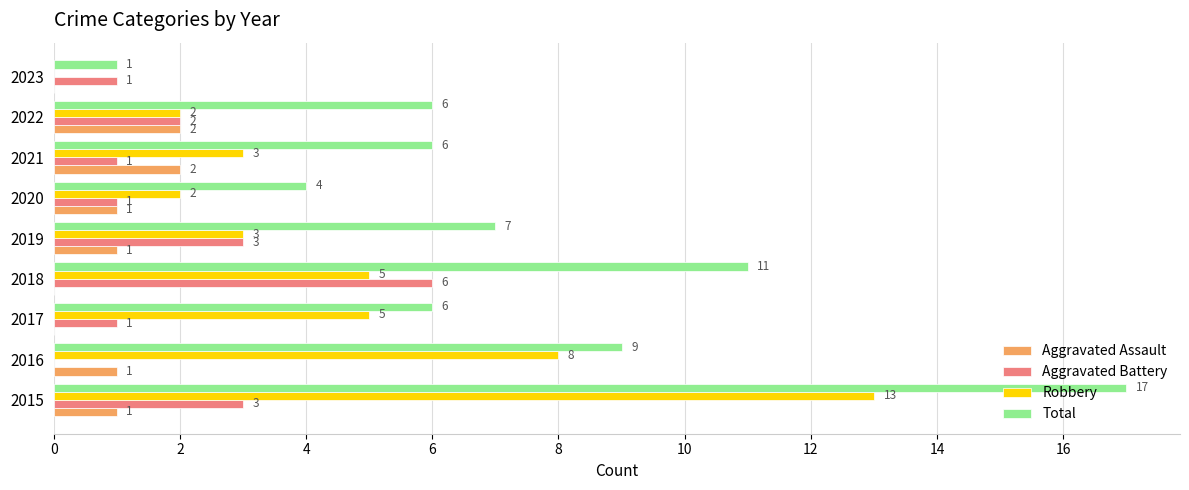

What is the average value of the Aggravated Battery series?

2